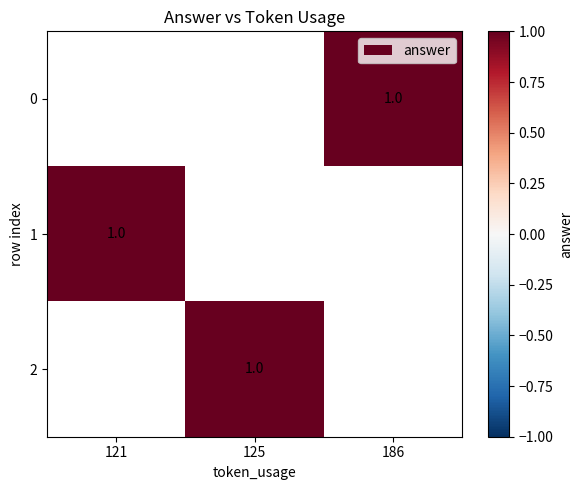

How many values in 0 are above zero?

1